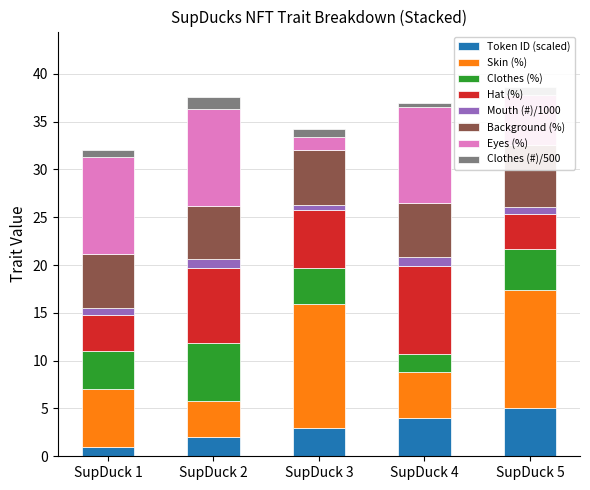

Between SupDuck 5 and SupDuck 2, which is larger?

SupDuck 5